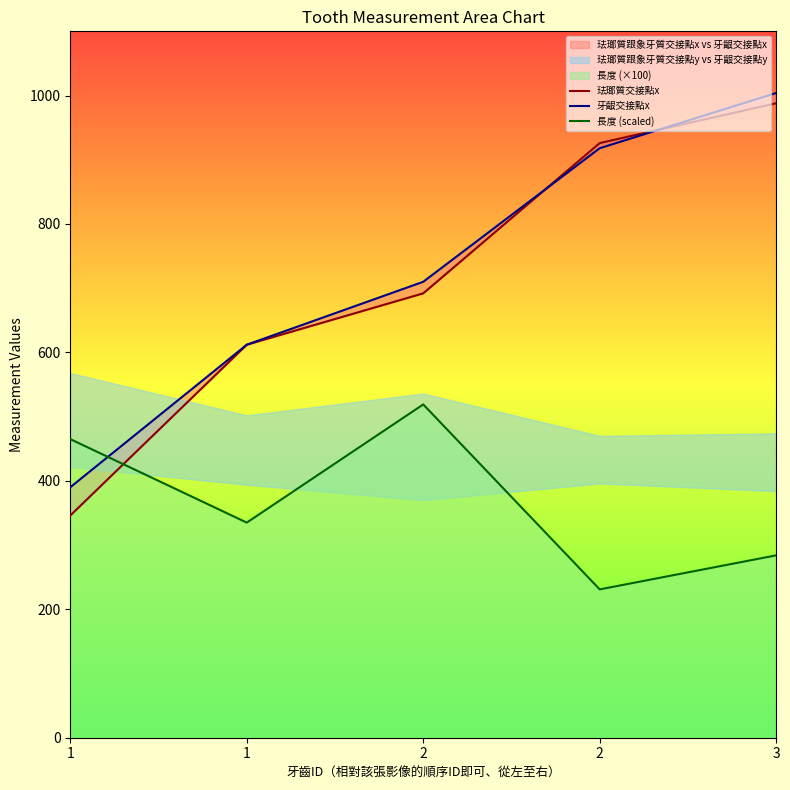

How many times do 長度 (scaled) and 珐瑯質交接點x cross each other?

1